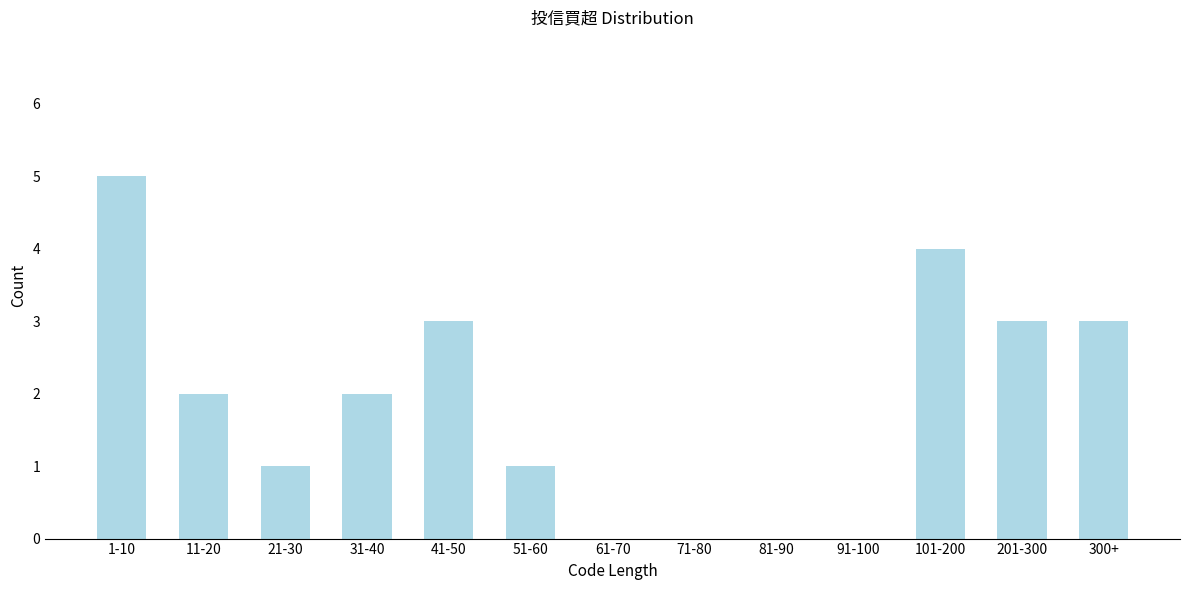

Reading left to right, extract all data points from this chart.

1-10=5	11-20=2	21-30=1	31-40=2	41-50=3	51-60=1	61-70=0	71-80=0	81-90=0	91-100=0	101-200=4	201-300=3	300+=3